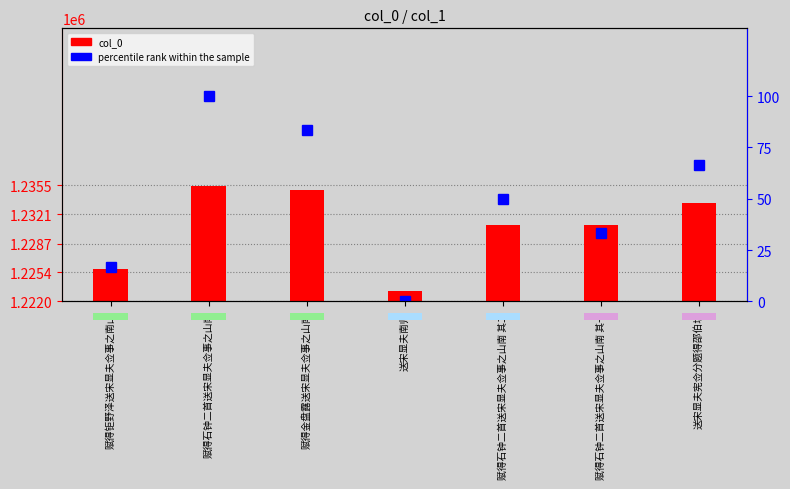

Rank the series by their maximum value, from highest to lowest.

col_0, percentile rank within the sample